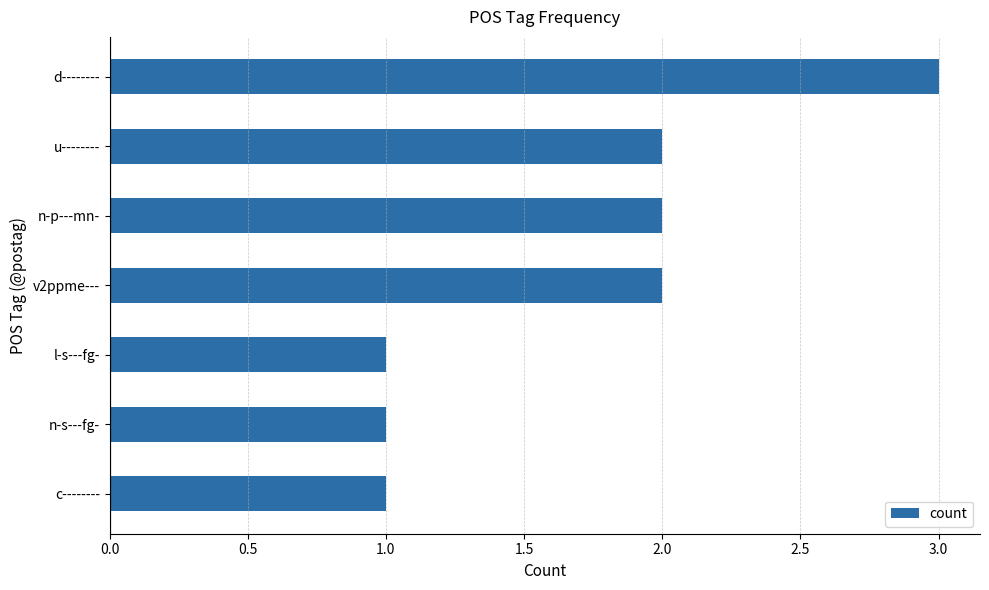

Which category has the highest value across all series?

d--------